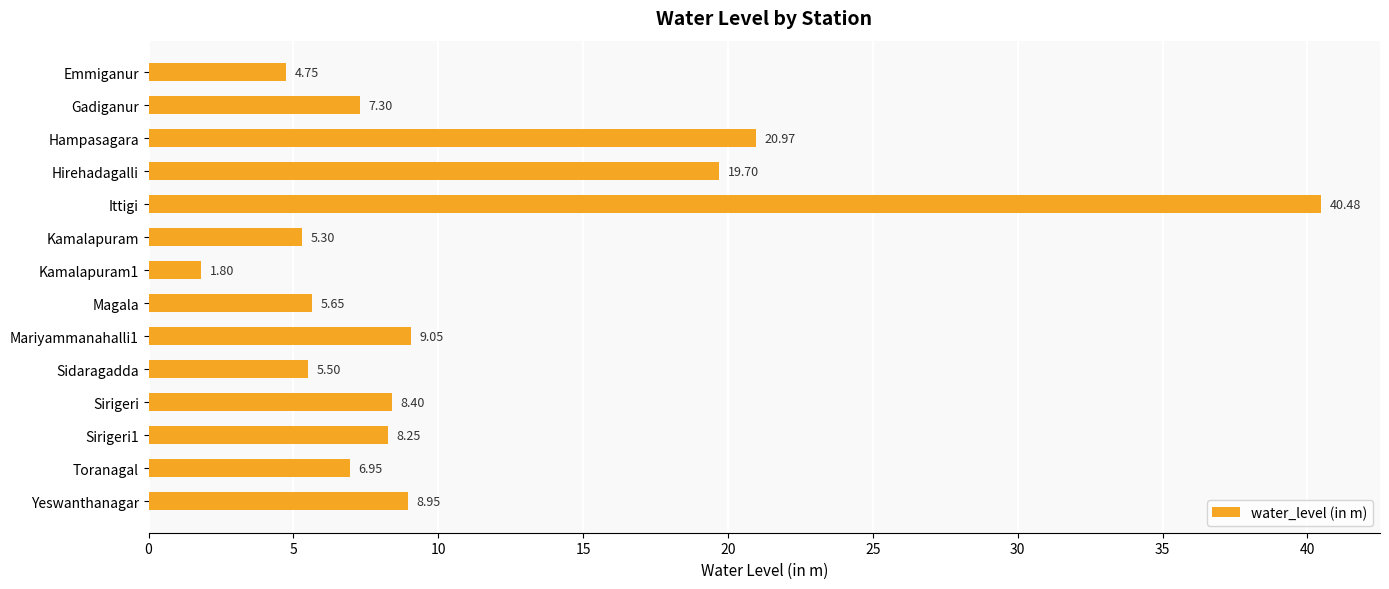

Where is the data nearest to the value 21?

Hampasagara